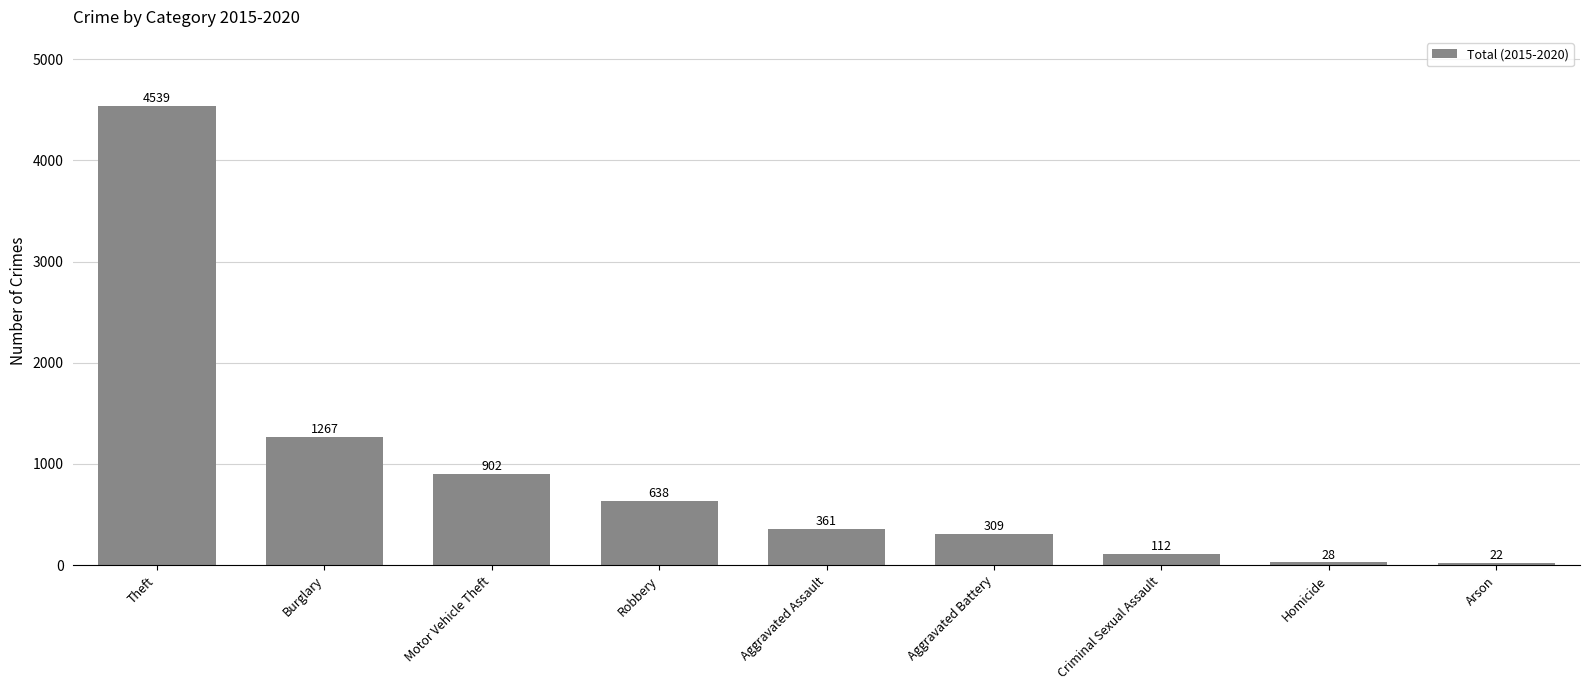

True or false: the data shows 127 at Aggravated Battery.

False